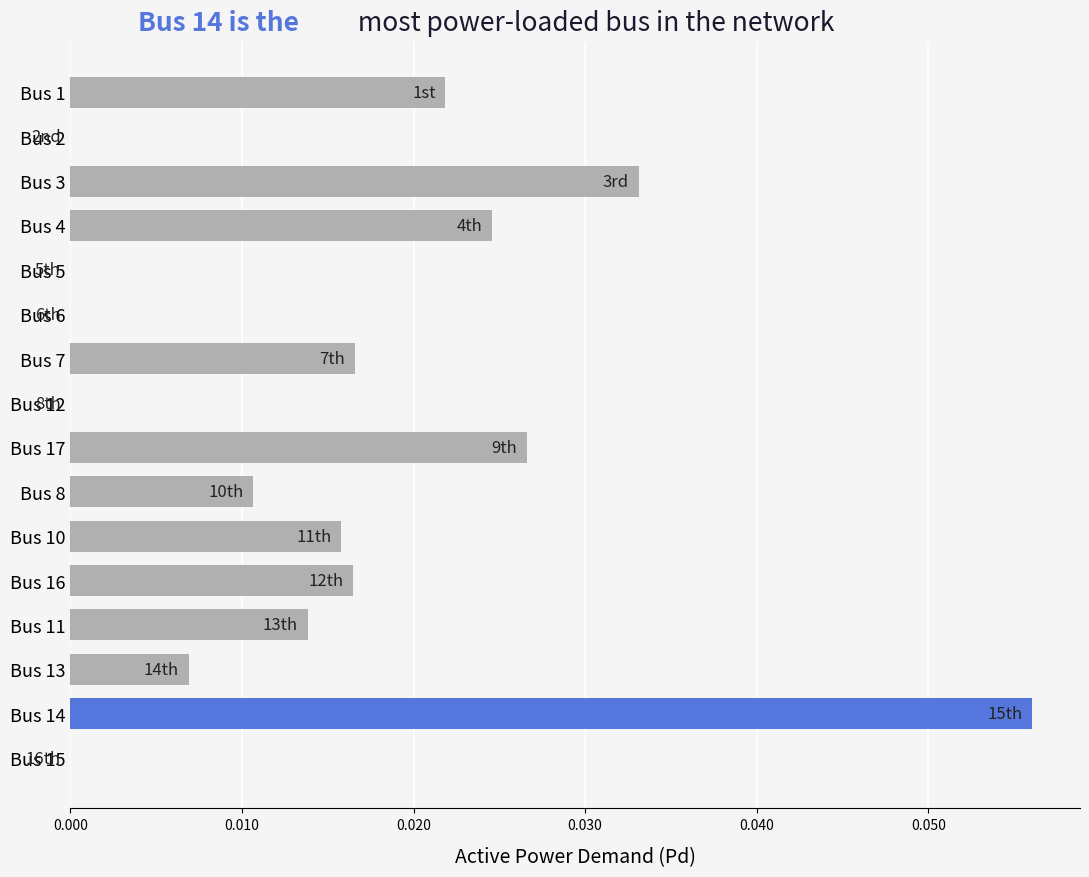

True or false: the data shows 0.0 at Bus 5.

True